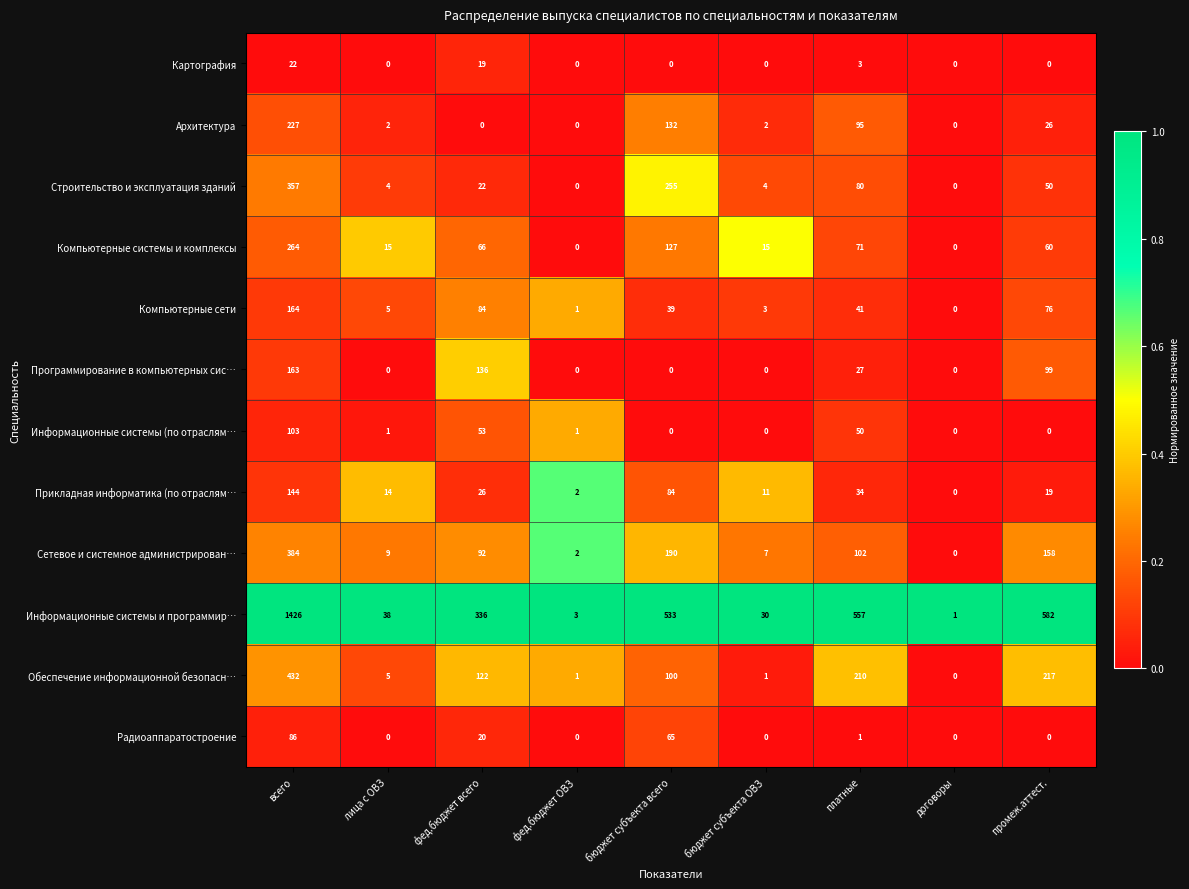

List the series in order of their peak value, highest first.

Информационные системы и программир…, Обеспечение информационной безопасн…, Сетевое и системное администрирован…, Строительство и эксплуатация зданий, Компьютерные системы и комплексы, Архитектура, Компьютерные сети, Программирование в компьютерных сис…, Прикладная информатика (по отраслям…, Информационные системы (по отраслям…, Радиоаппаратостроение, Картография